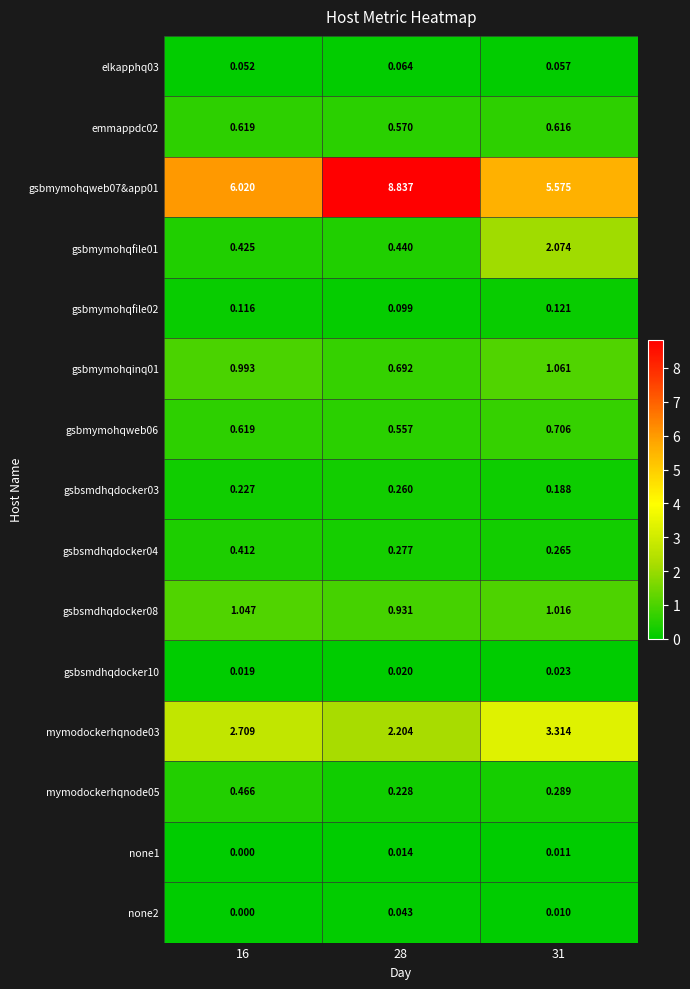

Is the value of gsbsmdhqdocker03 at 16 greater than the value of emmappdc02 at 16?

No